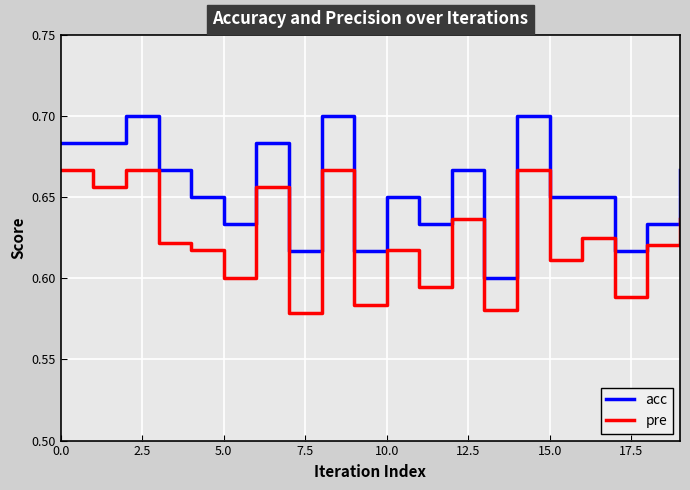

True or false: acc and pre intersect in this chart.

False